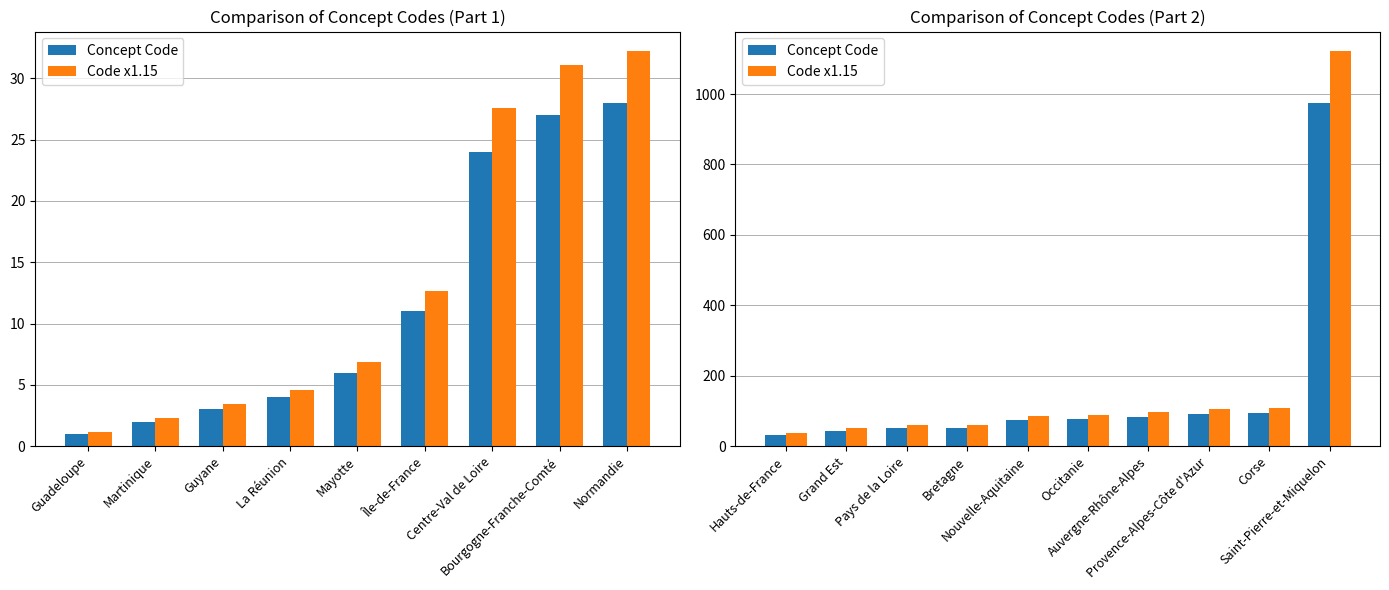

How many bars are there in each group?

2